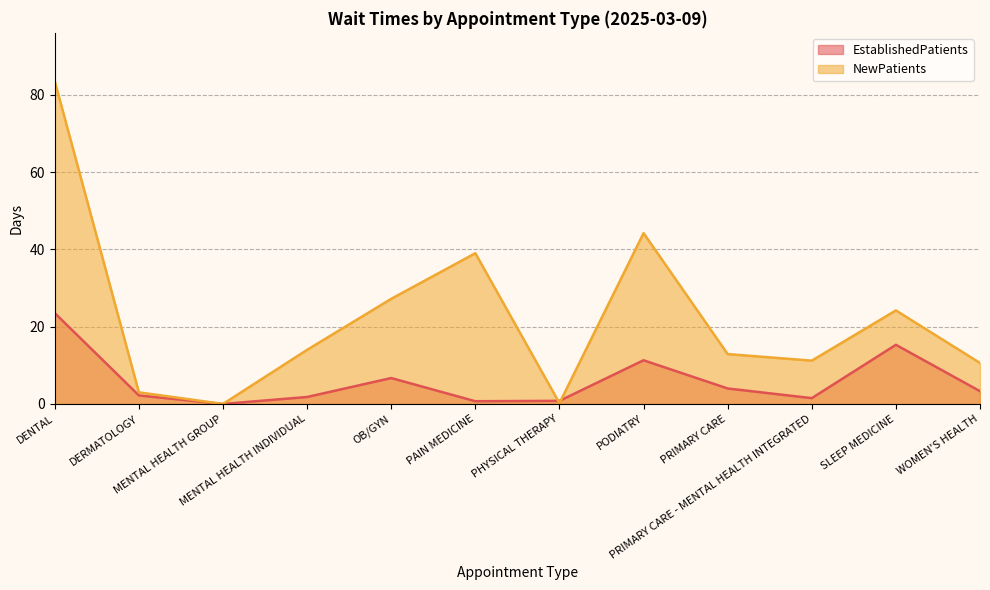

How many interior local valleys does the EstablishedPatients series have?

3